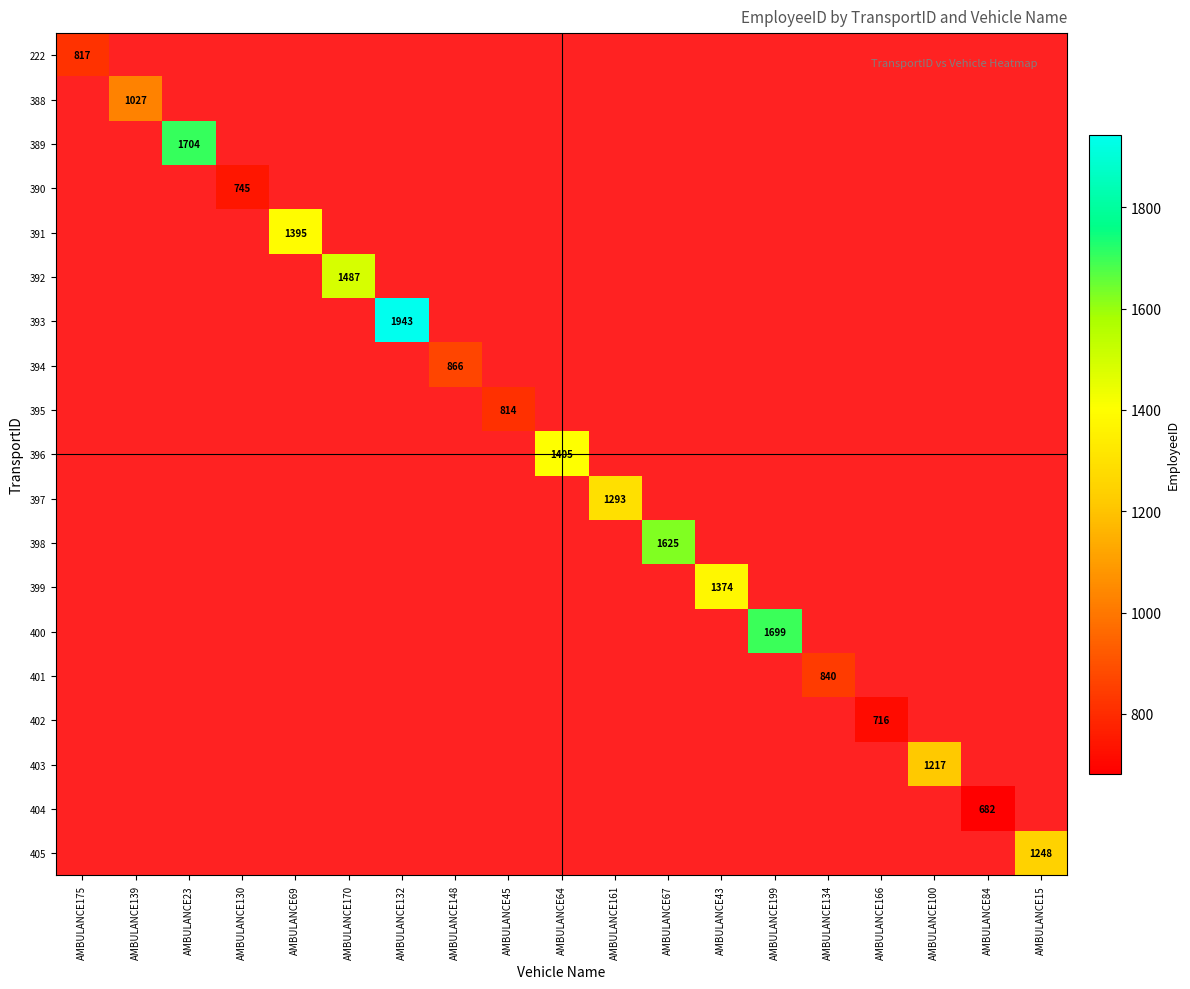

The 390 series shows 415 at AMBULANCE130. True or false?

False